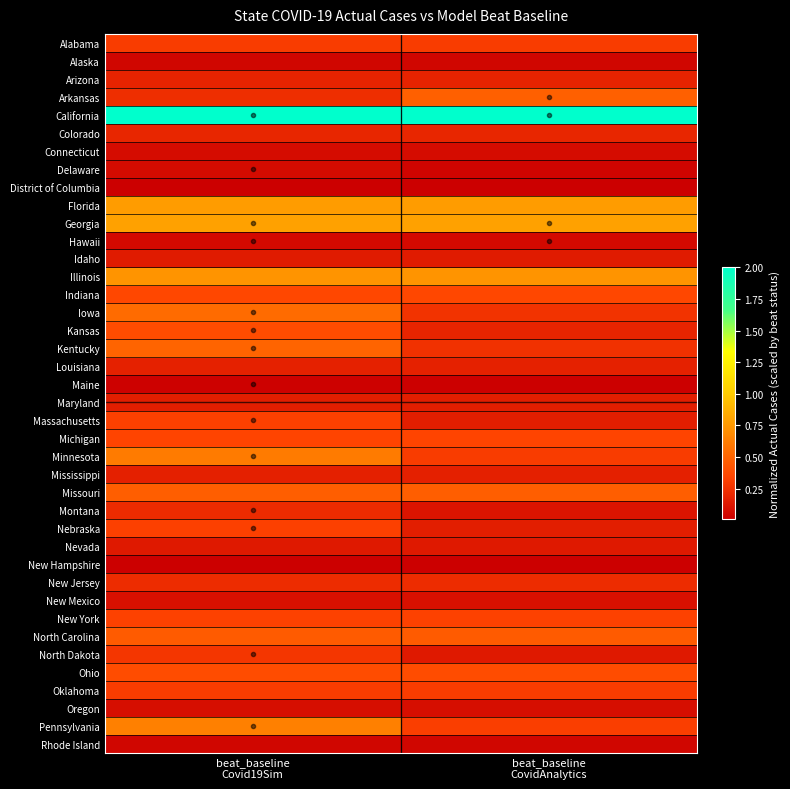

Reading left to right, what are all the values shown in this chart?

Alabama: beat_baseline
Covid19Sim=0.3	beat_baseline
CovidAnalytics=0.3
Alaska: beat_baseline
Covid19Sim=0.0	beat_baseline
CovidAnalytics=0.0
Arizona: beat_baseline
Covid19Sim=0.2	beat_baseline
CovidAnalytics=0.2
Arkansas: beat_baseline
Covid19Sim=0.2	beat_baseline
CovidAnalytics=0.5
California: beat_baseline
Covid19Sim=2.0	beat_baseline
CovidAnalytics=2.0
Colorado: beat_baseline
Covid19Sim=0.2	beat_baseline
CovidAnalytics=0.2
Connecticut: beat_baseline
Covid19Sim=0.1	beat_baseline
CovidAnalytics=0.1
Delaware: beat_baseline
Covid19Sim=0.1	beat_baseline
CovidAnalytics=0.0
District of Columbia: beat_baseline
Covid19Sim=0.0	beat_baseline
CovidAnalytics=0.0
Florida: beat_baseline
Covid19Sim=0.8	beat_baseline
CovidAnalytics=0.8
Georgia: beat_baseline
Covid19Sim=0.8	beat_baseline
CovidAnalytics=0.8
Hawaii: beat_baseline
Covid19Sim=0.1	beat_baseline
CovidAnalytics=0.1
Idaho: beat_baseline
Covid19Sim=0.1	beat_baseline
CovidAnalytics=0.1
Illinois: beat_baseline
Covid19Sim=0.7	beat_baseline
CovidAnalytics=0.7
Indiana: beat_baseline
Covid19Sim=0.4	beat_baseline
CovidAnalytics=0.4
Iowa: beat_baseline
Covid19Sim=0.5	beat_baseline
CovidAnalytics=0.3
Kansas: beat_baseline
Covid19Sim=0.4	beat_baseline
CovidAnalytics=0.2
Kentucky: beat_baseline
Covid19Sim=0.5	beat_baseline
CovidAnalytics=0.3
Louisiana: beat_baseline
Covid19Sim=0.2	beat_baseline
CovidAnalytics=0.2
Maine: beat_baseline
Covid19Sim=0.0	beat_baseline
CovidAnalytics=0.0
Maryland: beat_baseline
Covid19Sim=0.2	beat_baseline
CovidAnalytics=0.2
Massachusetts: beat_baseline
Covid19Sim=0.3	beat_baseline
CovidAnalytics=0.2
Michigan: beat_baseline
Covid19Sim=0.3	beat_baseline
CovidAnalytics=0.3
Minnesota: beat_baseline
Covid19Sim=0.6	beat_baseline
CovidAnalytics=0.3
Mississippi: beat_baseline
Covid19Sim=0.2	beat_baseline
CovidAnalytics=0.2
Missouri: beat_baseline
Covid19Sim=0.5	beat_baseline
CovidAnalytics=0.5
Montana: beat_baseline
Covid19Sim=0.2	beat_baseline
CovidAnalytics=0.1
Nebraska: beat_baseline
Covid19Sim=0.3	beat_baseline
CovidAnalytics=0.2
Nevada: beat_baseline
Covid19Sim=0.1	beat_baseline
CovidAnalytics=0.1
New Hampshire: beat_baseline
Covid19Sim=0.0	beat_baseline
CovidAnalytics=0.0
New Jersey: beat_baseline
Covid19Sim=0.2	beat_baseline
CovidAnalytics=0.2
New Mexico: beat_baseline
Covid19Sim=0.1	beat_baseline
CovidAnalytics=0.1
New York: beat_baseline
Covid19Sim=0.3	beat_baseline
CovidAnalytics=0.3
North Carolina: beat_baseline
Covid19Sim=0.5	beat_baseline
CovidAnalytics=0.5
North Dakota: beat_baseline
Covid19Sim=0.3	beat_baseline
CovidAnalytics=0.1
Ohio: beat_baseline
Covid19Sim=0.4	beat_baseline
CovidAnalytics=0.4
Oklahoma: beat_baseline
Covid19Sim=0.3	beat_baseline
CovidAnalytics=0.3
Oregon: beat_baseline
Covid19Sim=0.1	beat_baseline
CovidAnalytics=0.1
Pennsylvania: beat_baseline
Covid19Sim=0.6	beat_baseline
CovidAnalytics=0.3
Rhode Island: beat_baseline
Covid19Sim=0.0	beat_baseline
CovidAnalytics=0.0